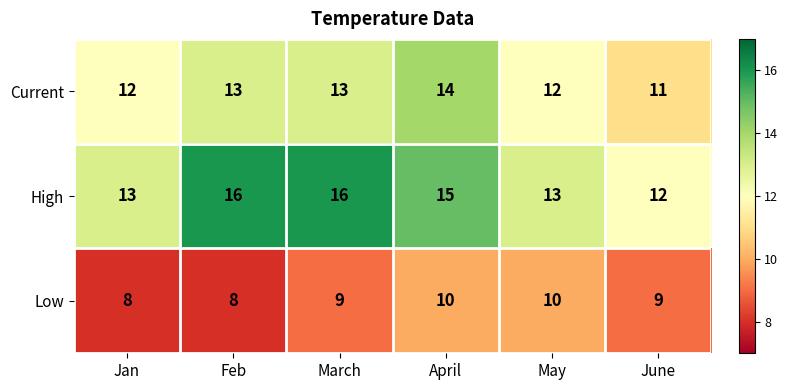

How many values in the Low series are below 9?

2